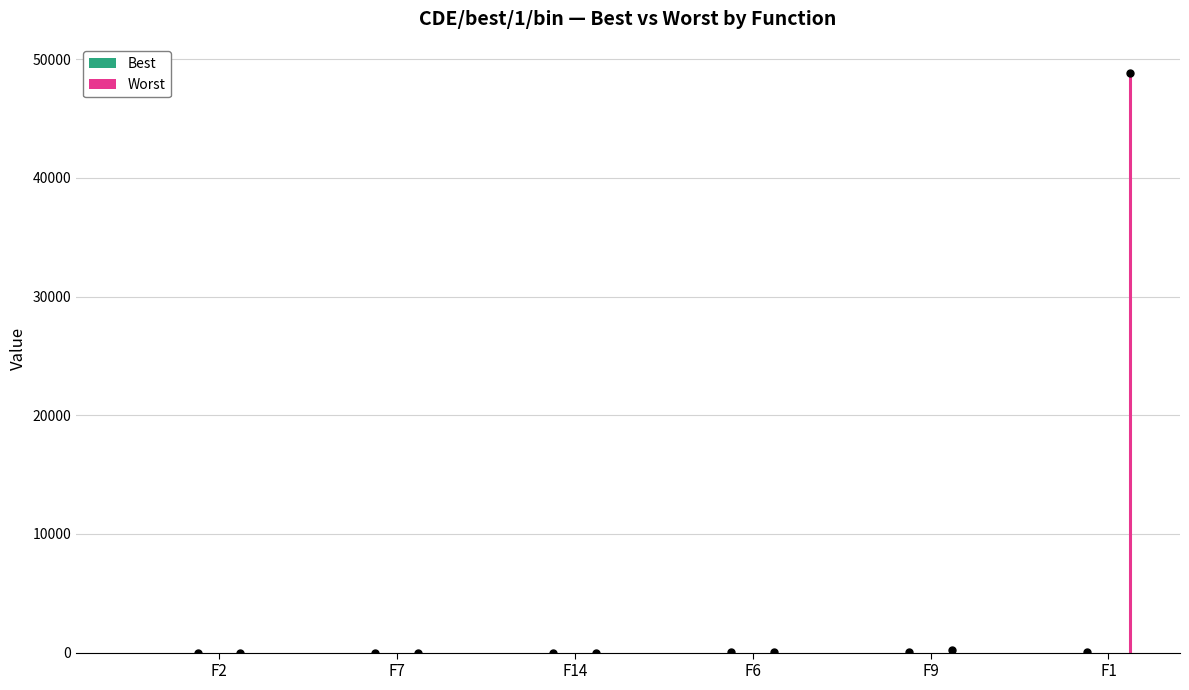

Which label corresponds to the largest value in the chart?

F1